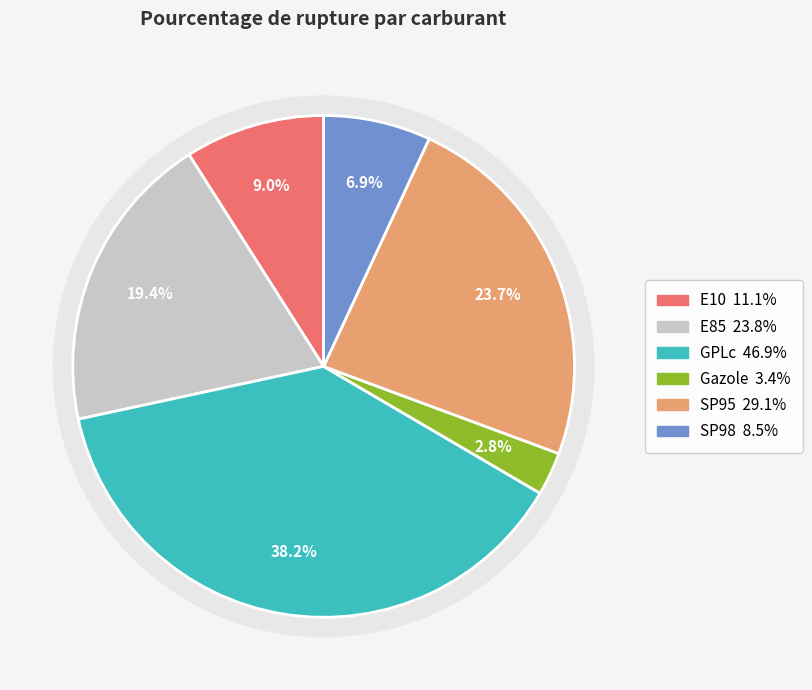

Count the number of slices in the pie.

6